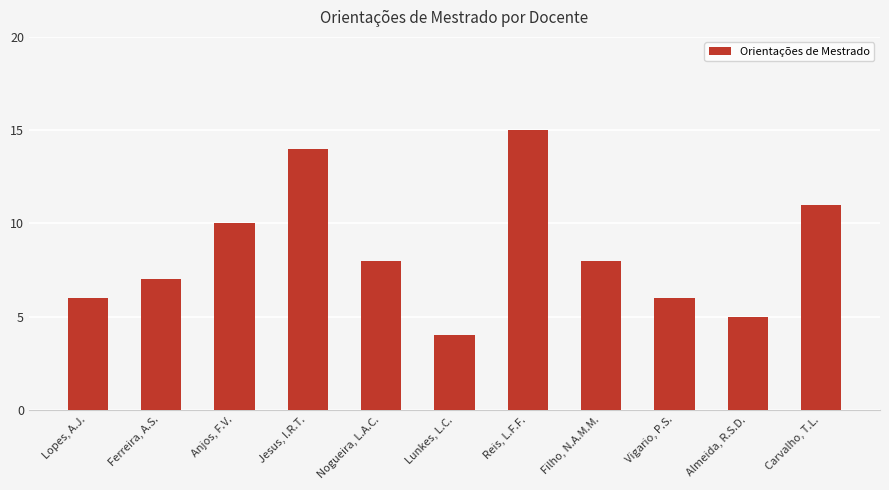

What is the label of the 5th bar from the left?

Nogueira, L.A.C.